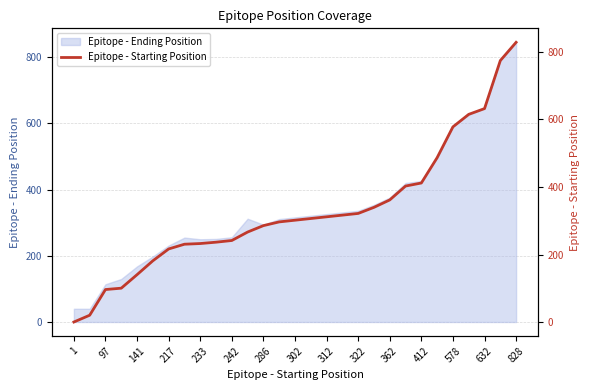

The chart shows a value of 1077 at 25. True or false?

False